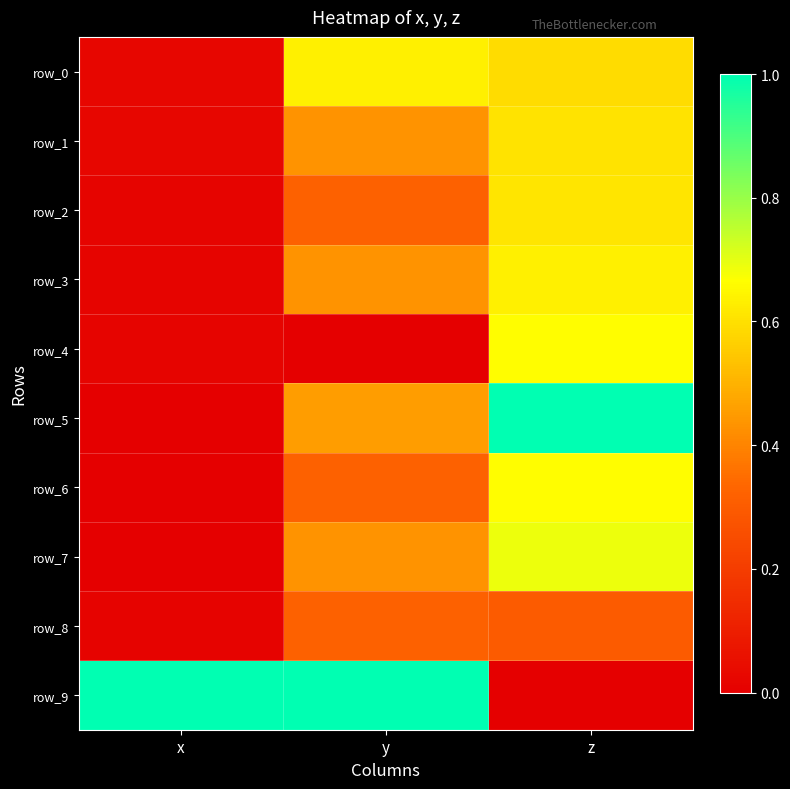

Where is row_4 nearest to the value 0?

y